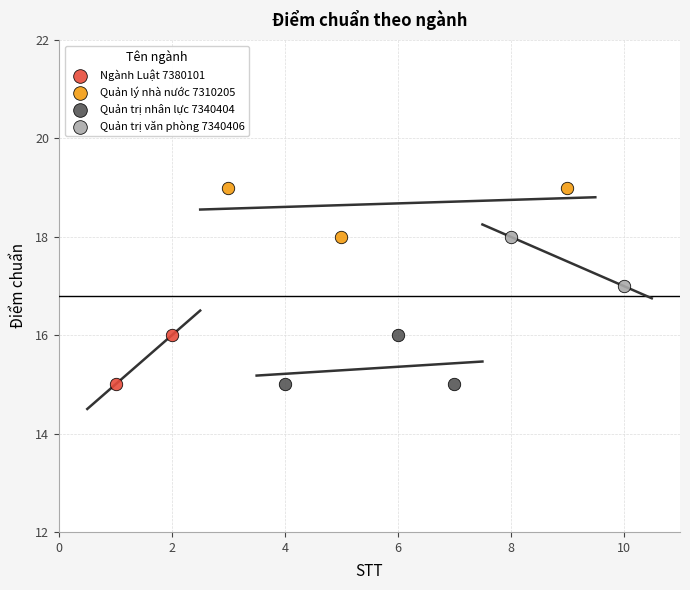

Which series reaches the maximum Y coordinate?

Quản lý nhà nước 7310205